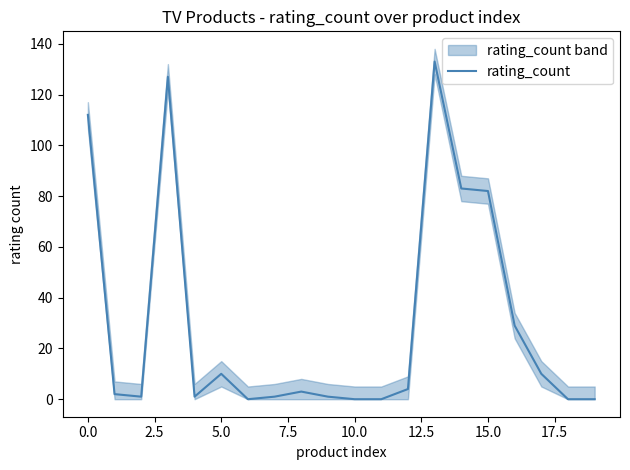

Reading right to left, list all the values displayed in this chart.

0	0	10	29	82	83	133	4	0	0	1	3	1	0	10	1	127	1	2	112